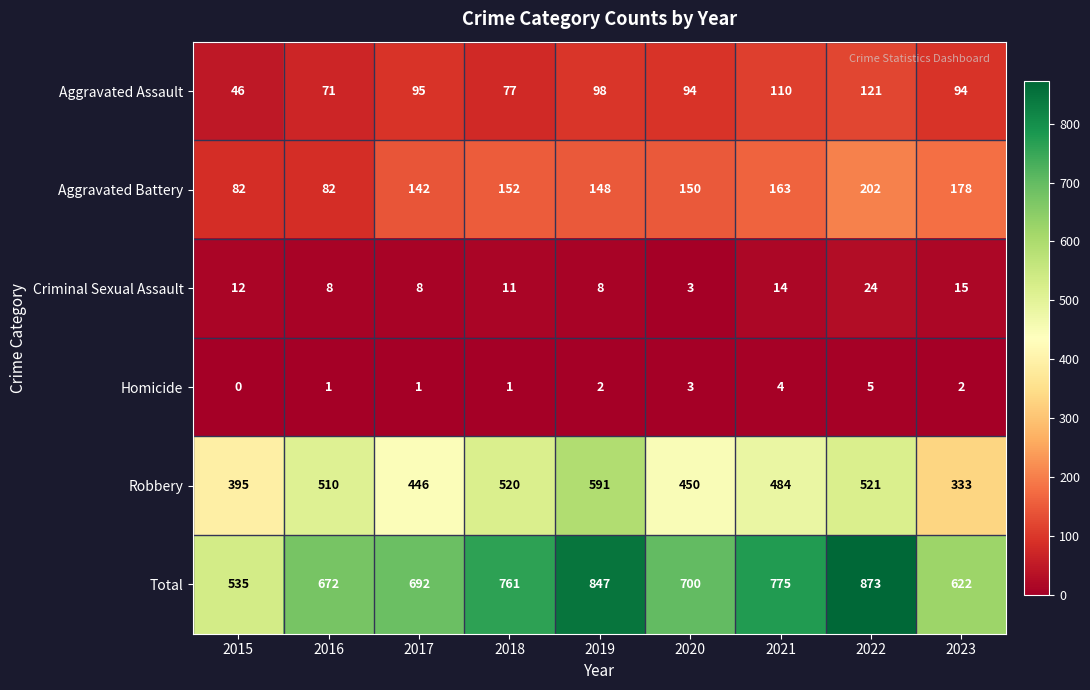

Which series has the largest range (max minus min)?

Total